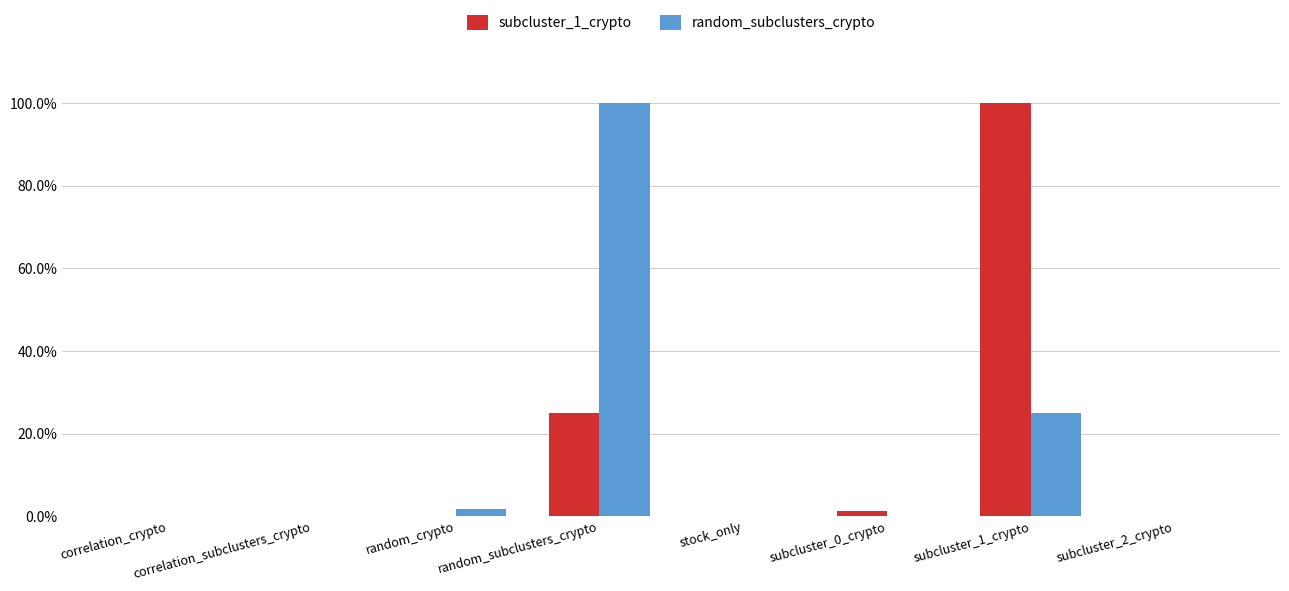

Are the bars horizontal?

No